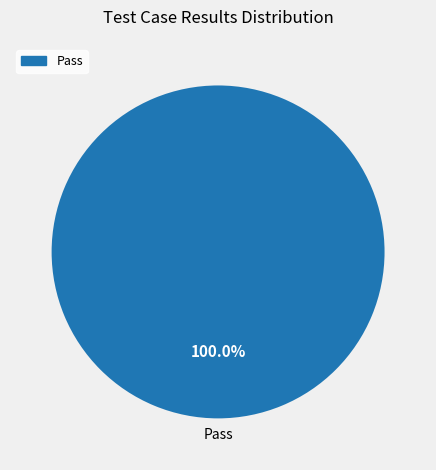

Is there any slice that represents more than half of the pie?

Yes